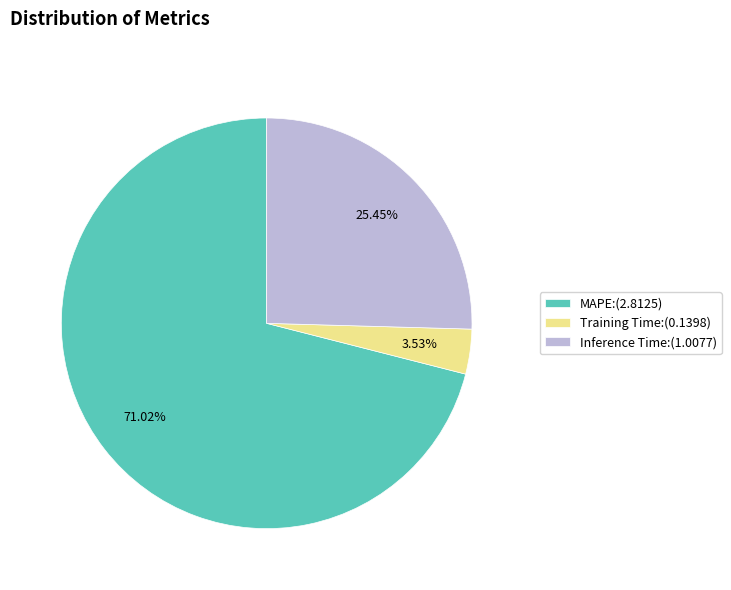

What is the ratio of the value at MAPE:(2.8125) to the value at Inference Time:(1.0077)?

2.8